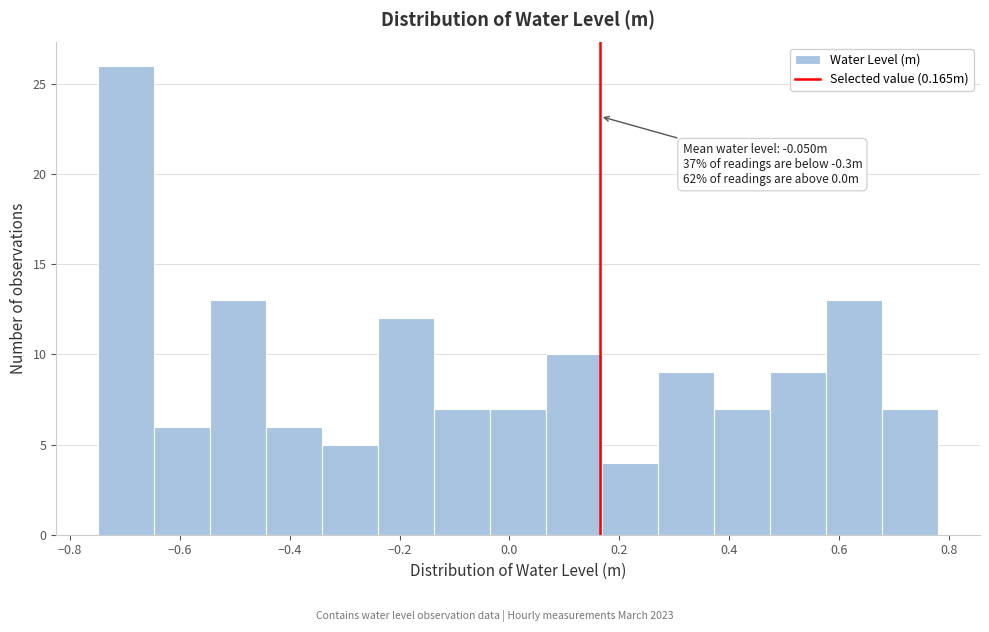

Over which range of the x-axis is the bar tallest?

-0.74 to -0.64